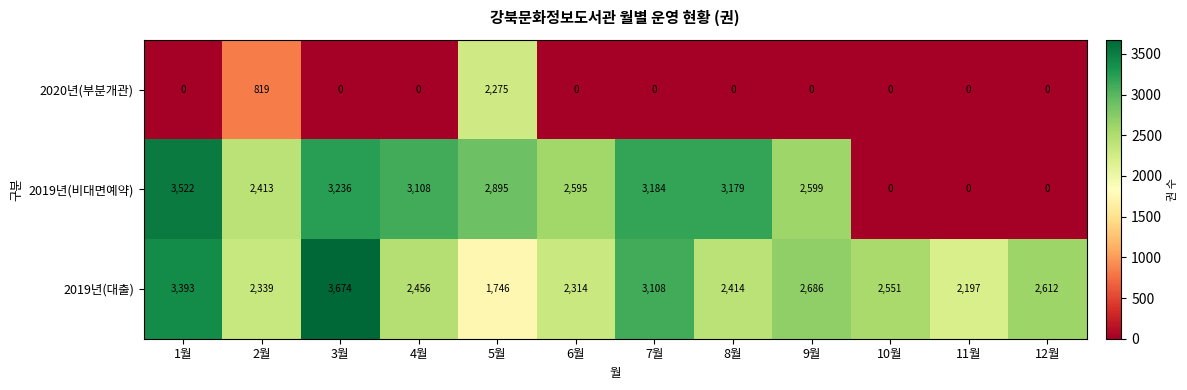

True or false: 2020년(부분개관) has a value of 0 at 6월.

True